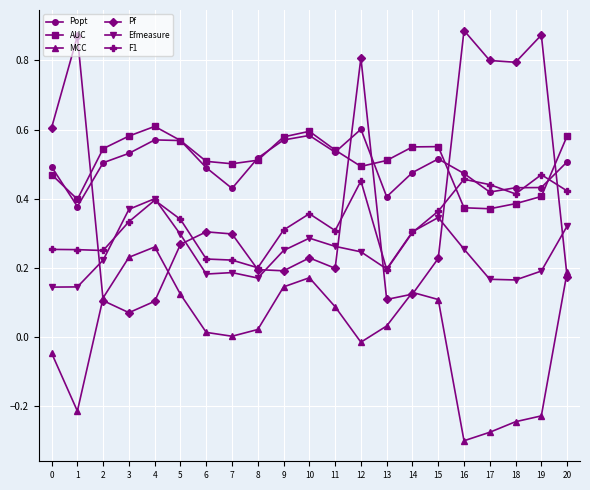

The value of Pf at 13 is 0.2. True or false?

False